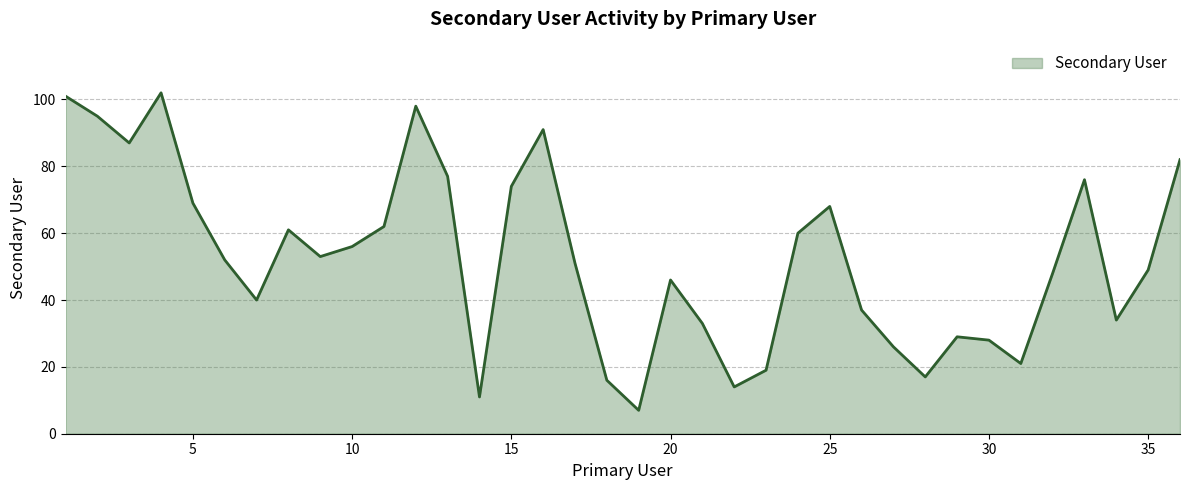

How many lines are shown in the chart?

1